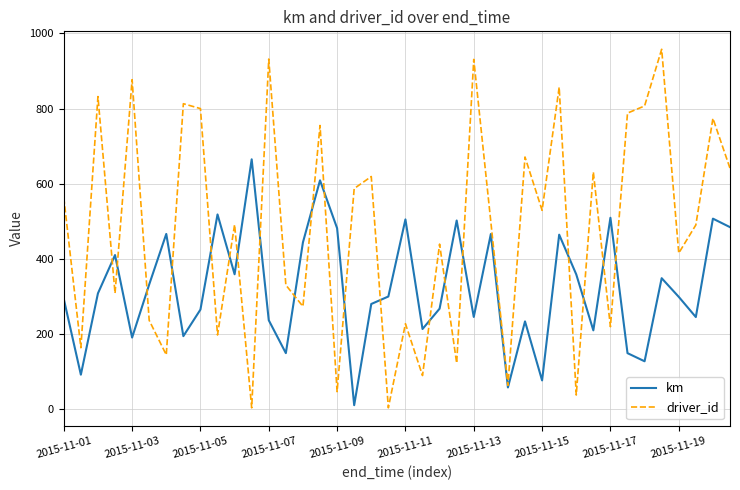

Rank the series by their maximum value, from highest to lowest.

driver_id, km